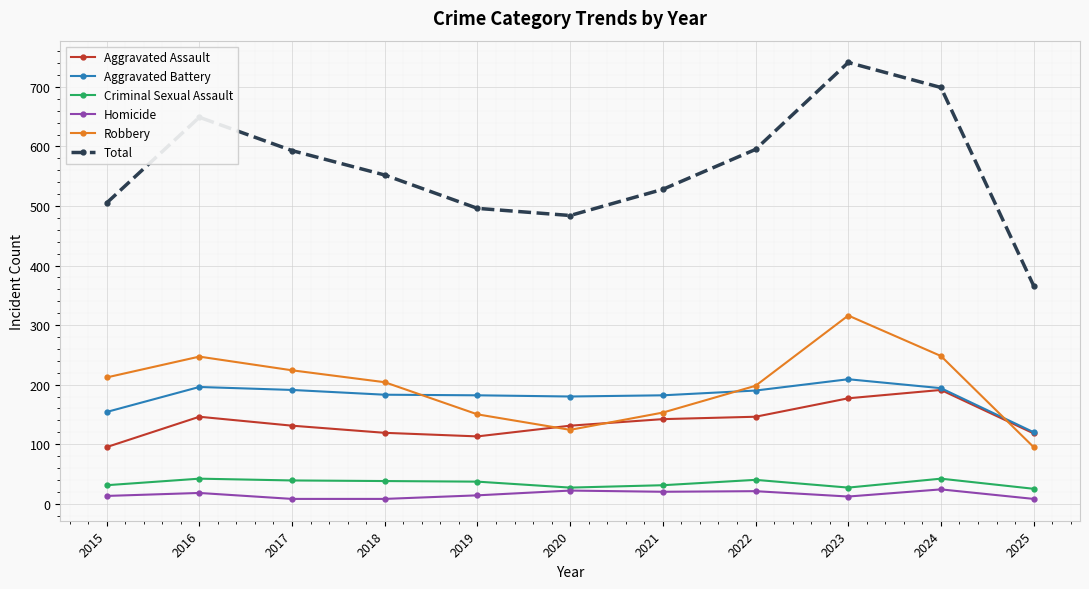

At which category does Robbery reach its first local peak?

2016